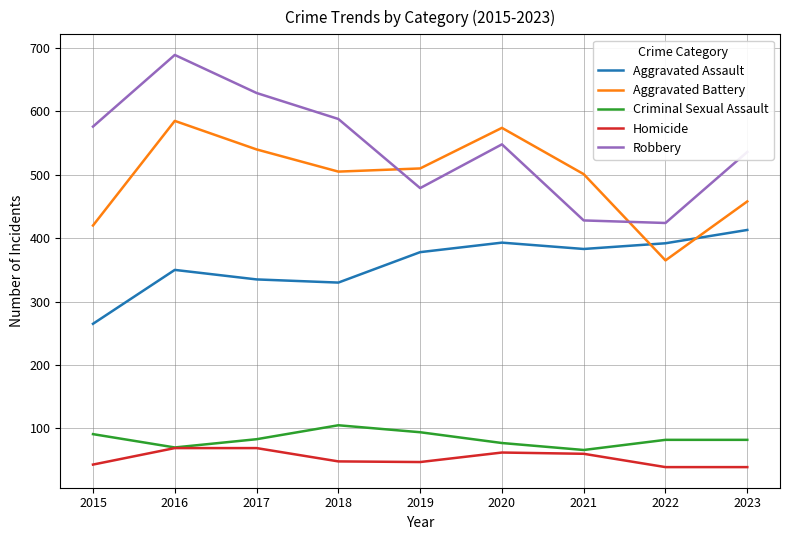

Where is Aggravated Assault nearest to the value 339?

2017